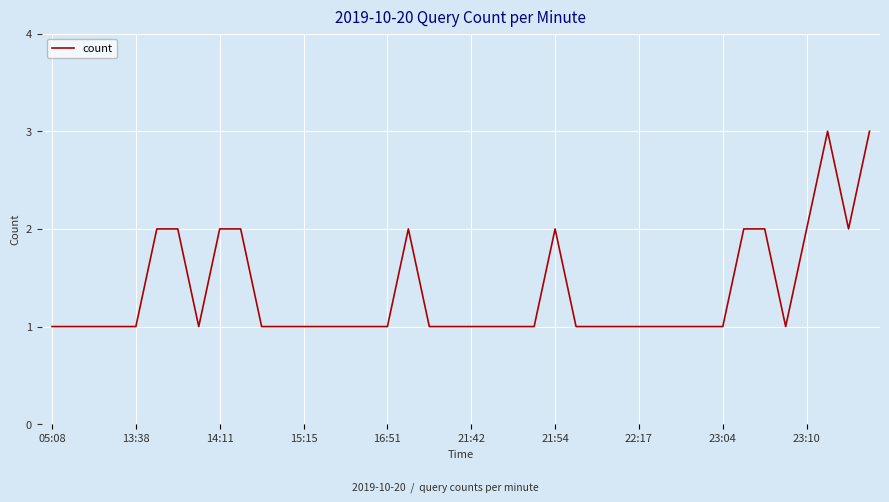

How many lines are shown in the chart?

1